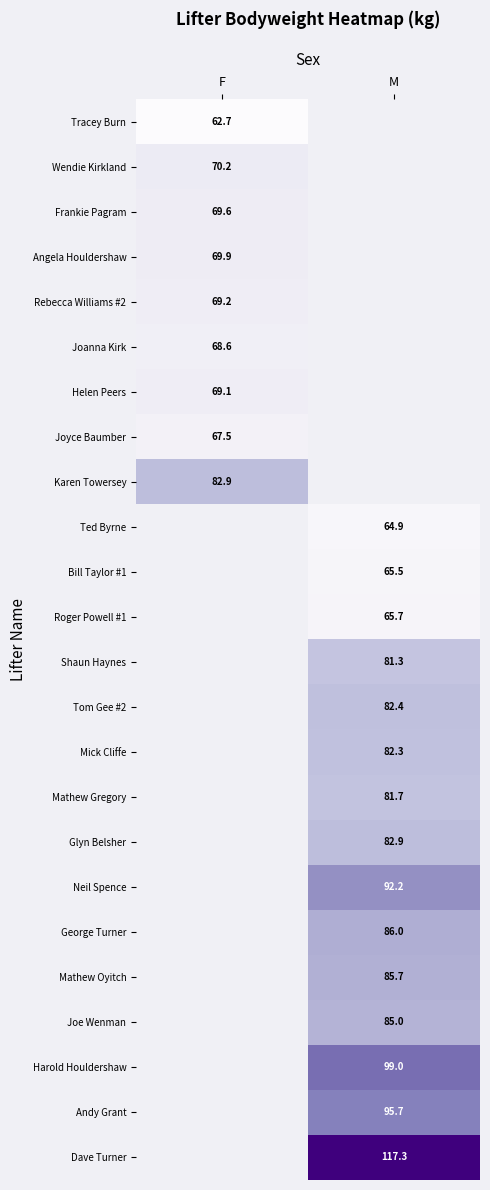

The value of Joyce Baumber at F is 95.4. True or false?

False